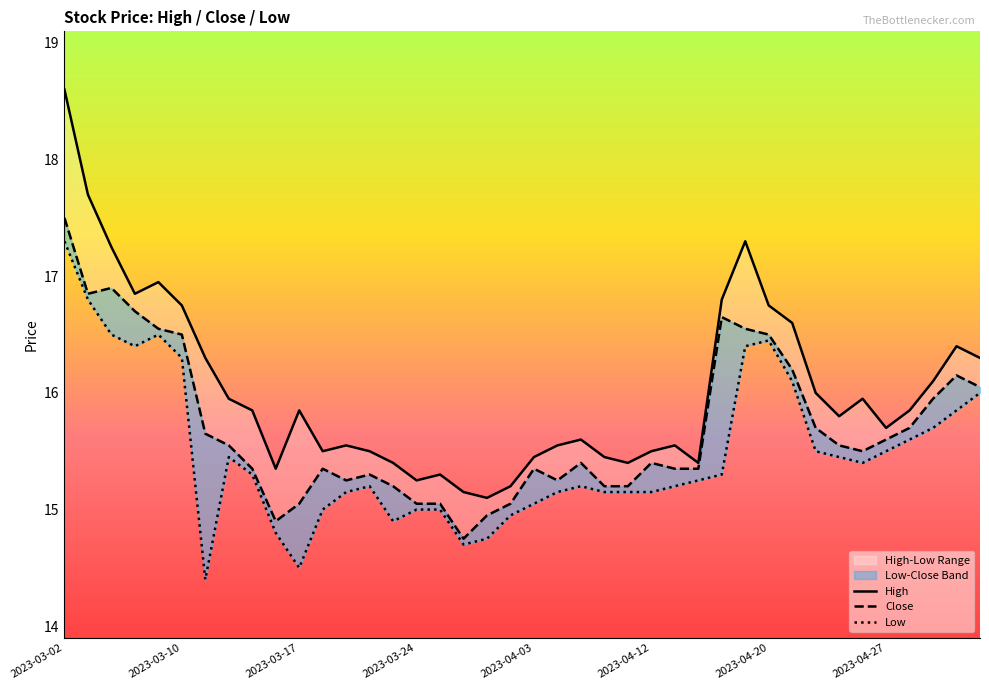

What position from the right is 17?

23